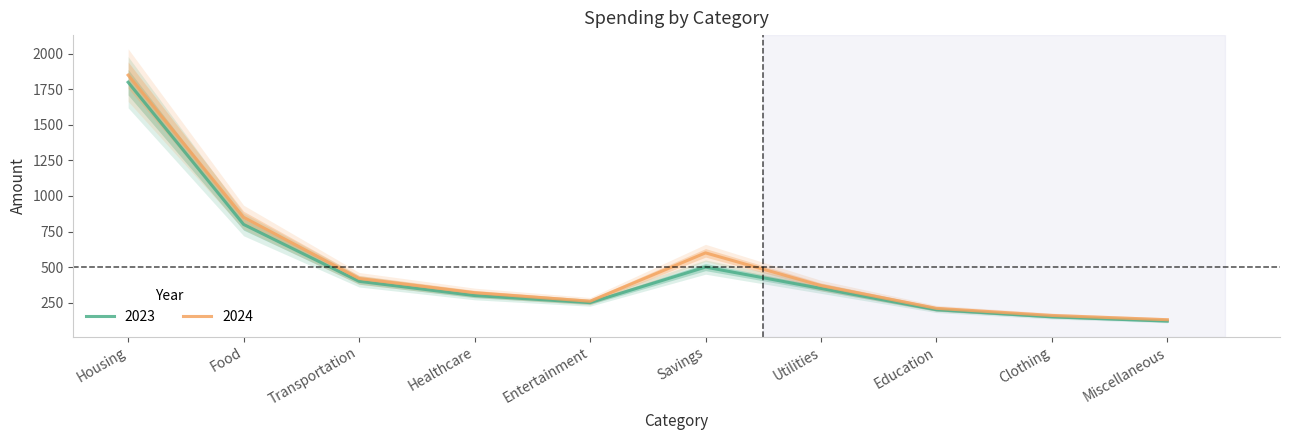

What is the label of the 2nd point from the right?

Clothing